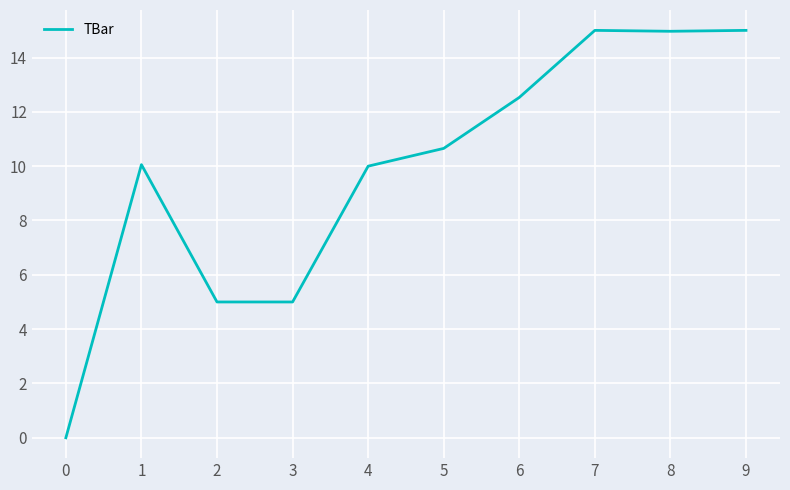

At which category does the data reach its first local peak?

1